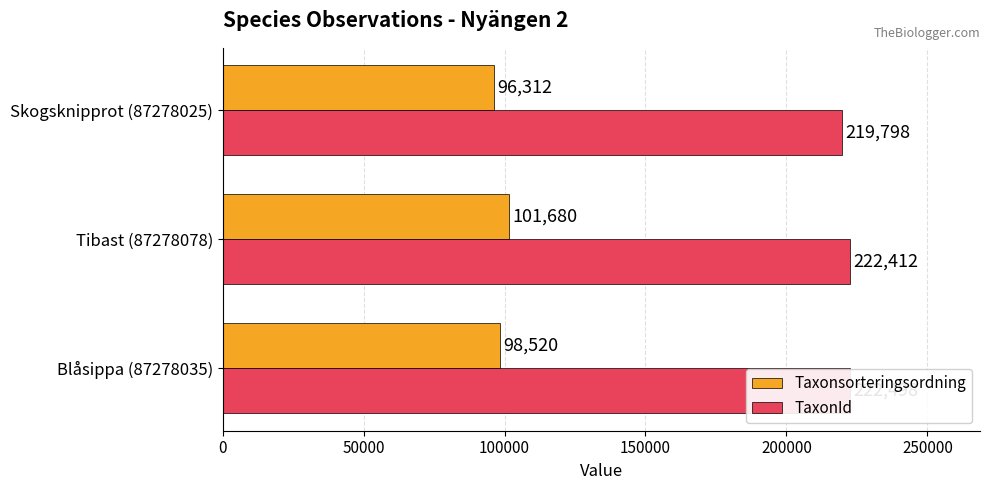

Is the value of Taxonsorteringsordning at Skogsknipprot (87278025) greater than the value of TaxonId at Blåsippa (87278035)?

No